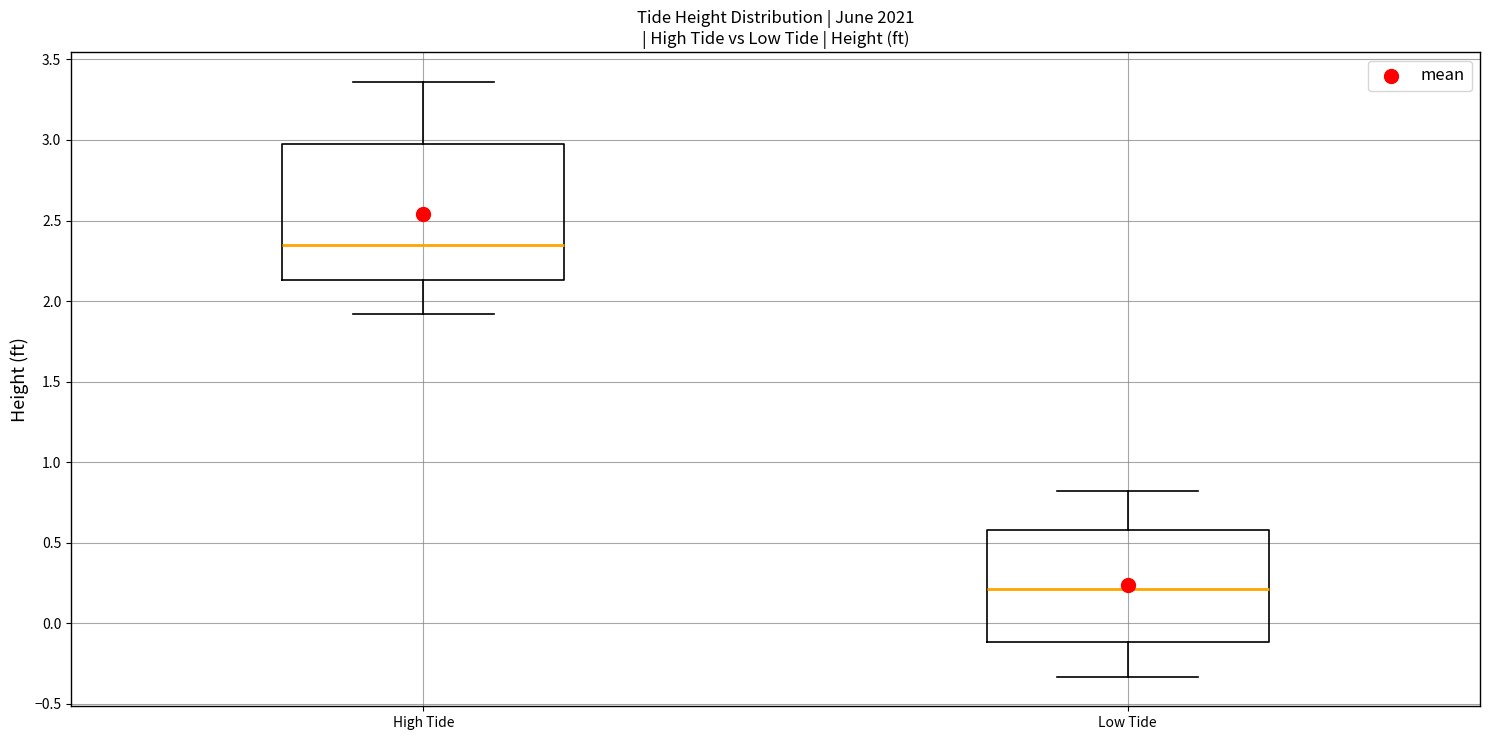

Which box's median line is the highest?

High Tide